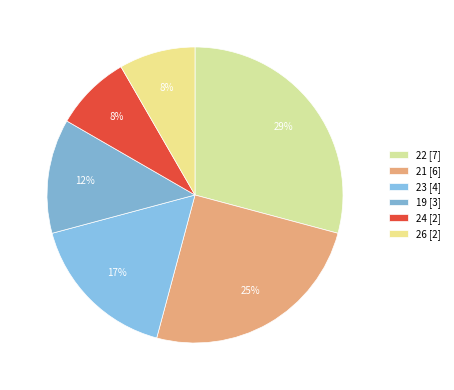

Which has a higher value, 19 or 21?

21